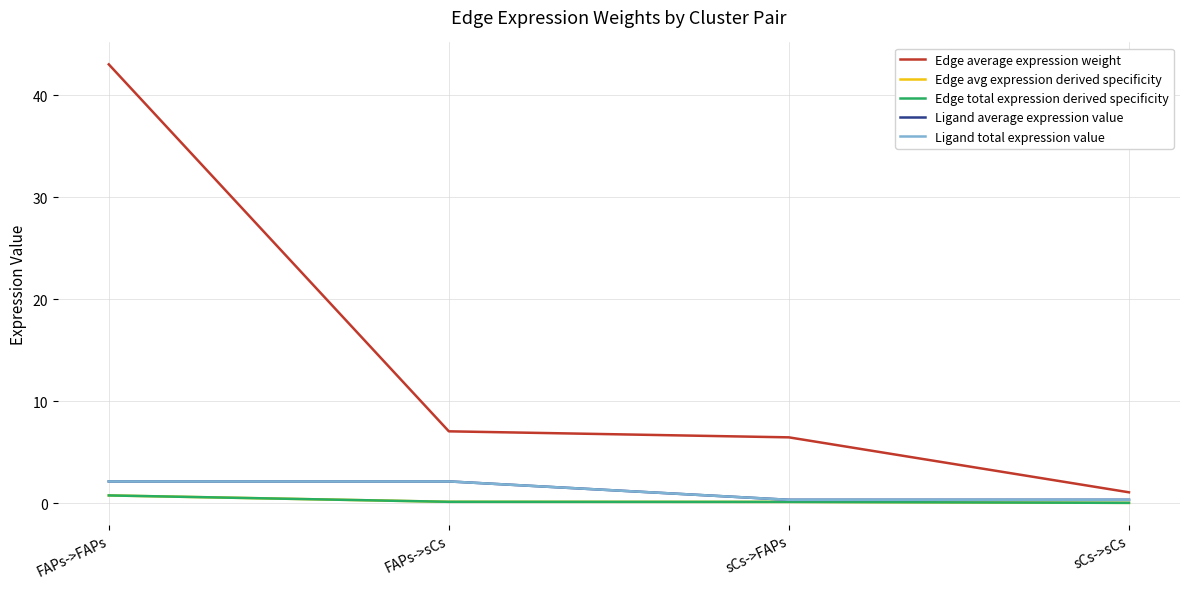

Which series has the largest total across all categories?

Edge average expression weight